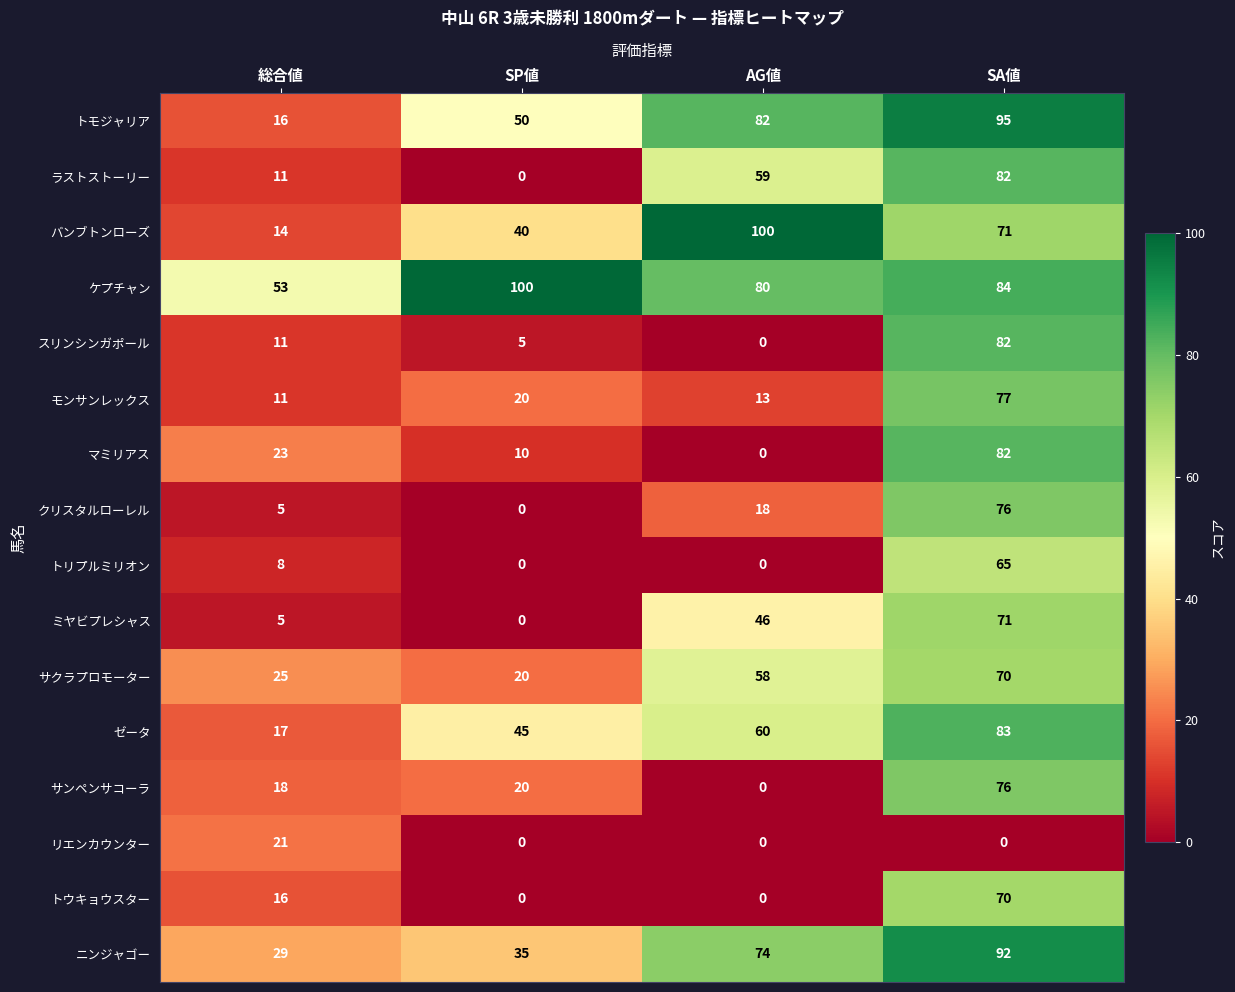

What is the sum of all クリスタルローレル values?

99